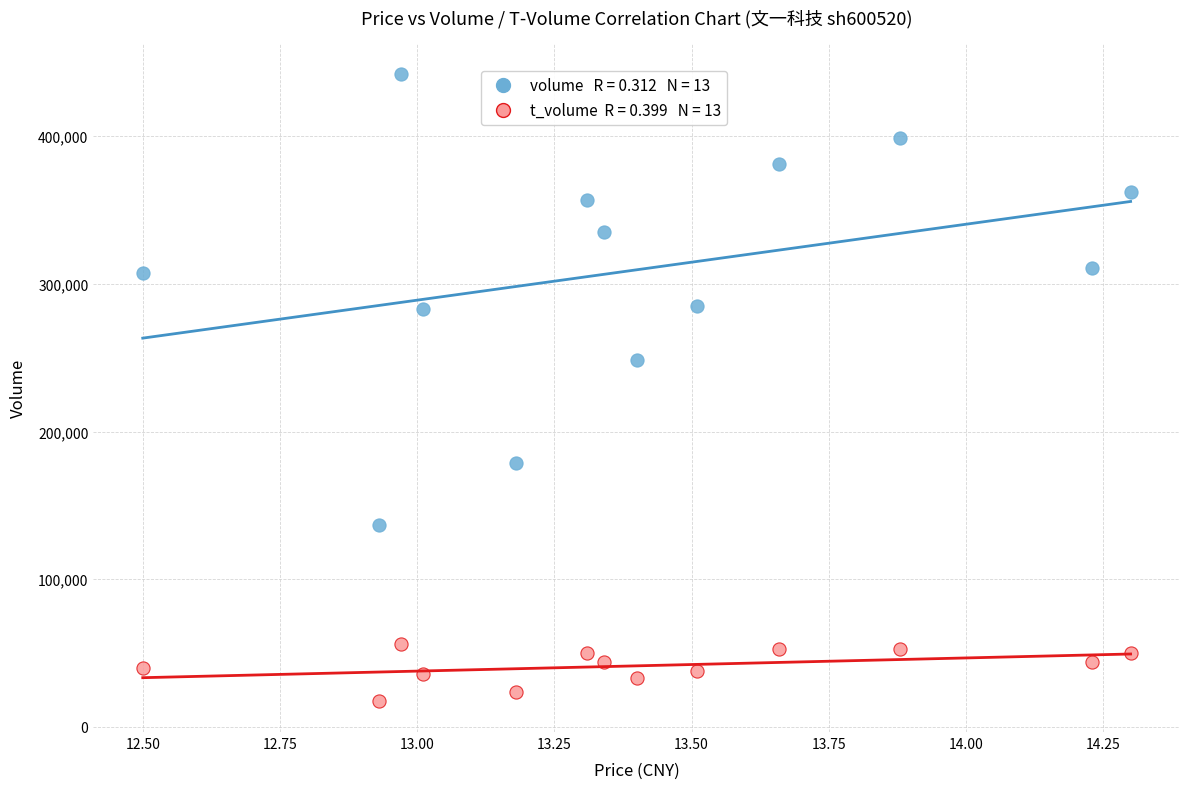

Across all series, what Y value is closest to 229871?

248703